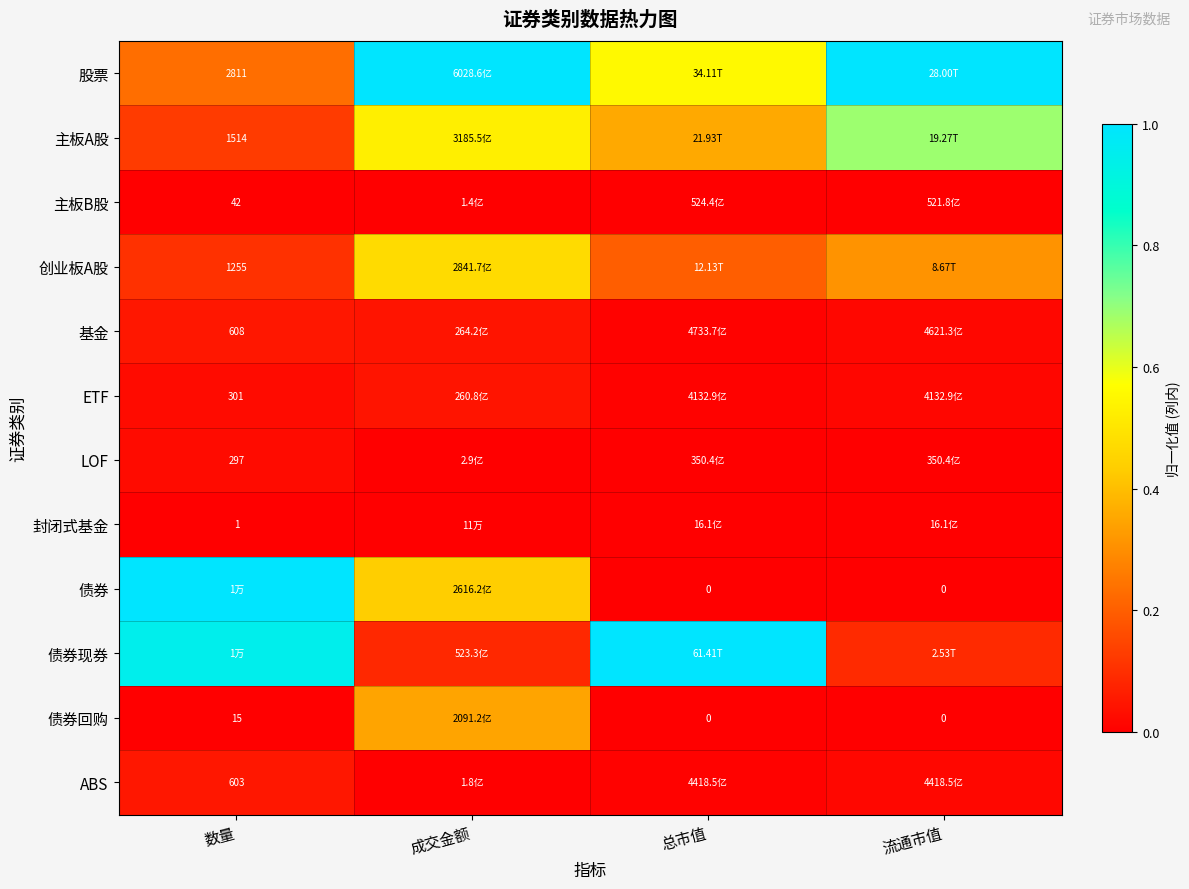

What is the maximum value shown in the chart?

1.0